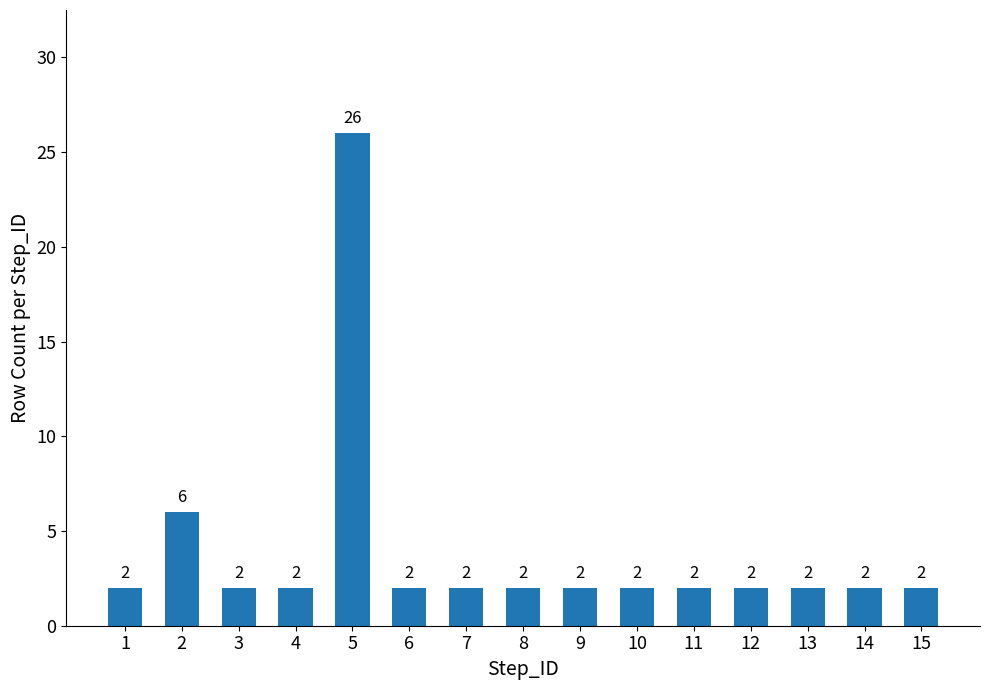

What is the difference between the second highest and second lowest values?

4